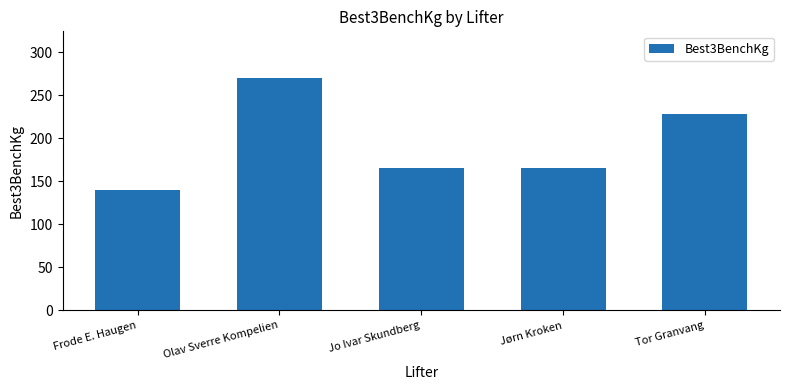

Count the number of categories in the chart.

5